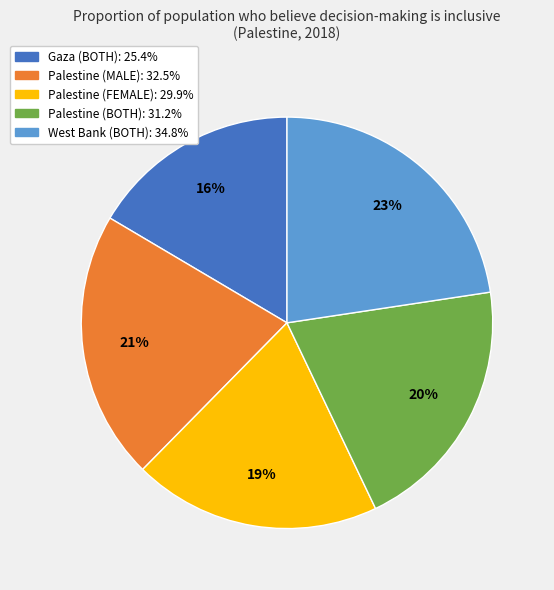

Do Palestine (BOTH) and Palestine (MALE) together represent more than half of the pie?

No